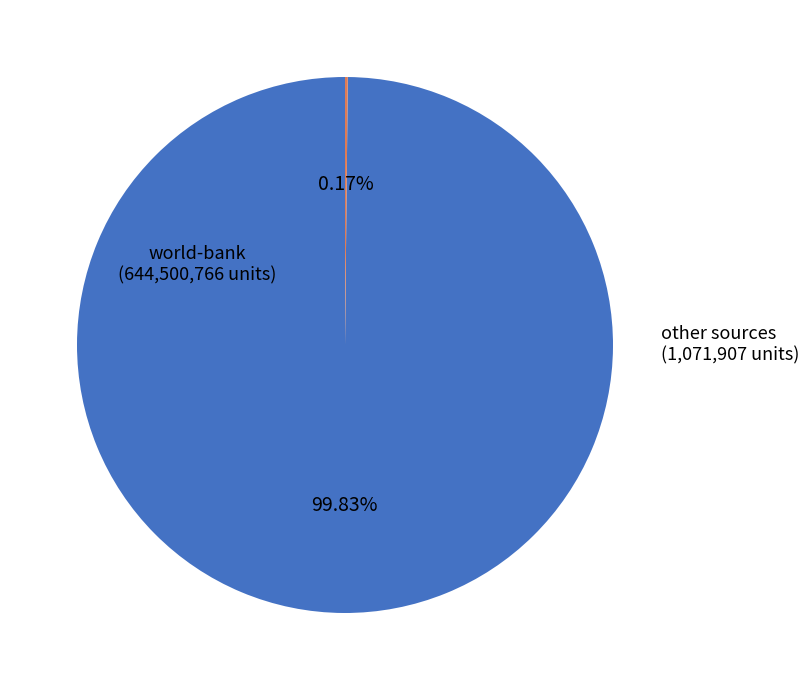

What is the majority slice?

world-bank